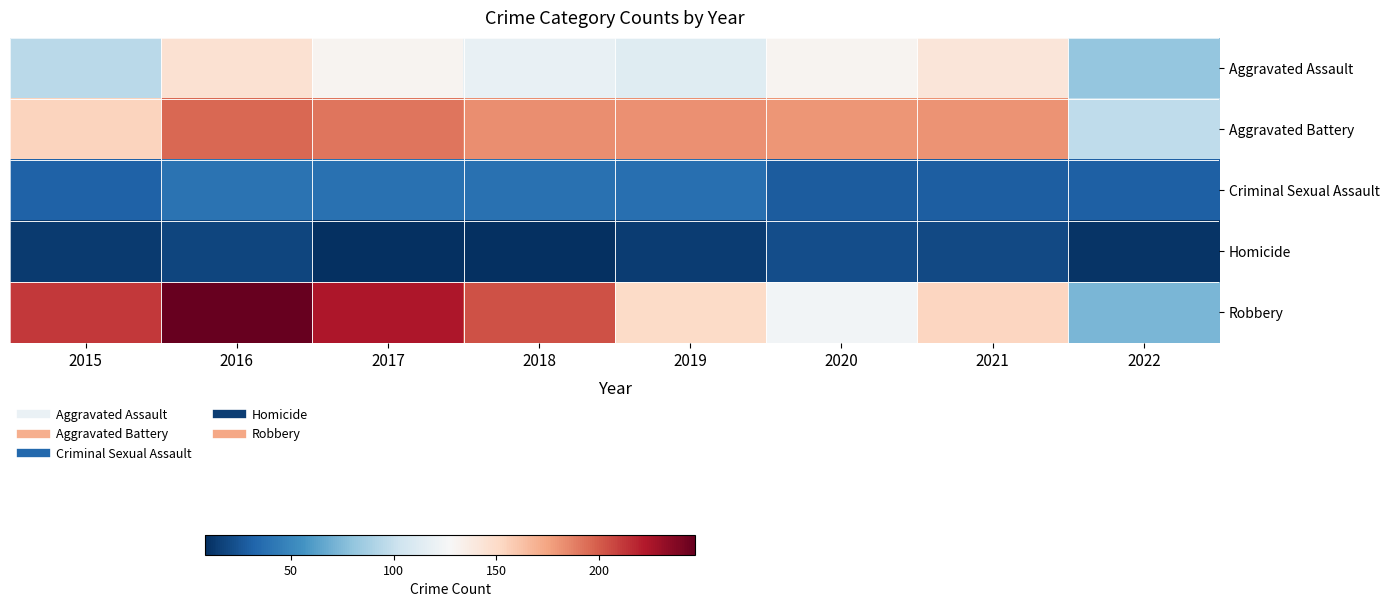

What is the total value across all series at 2021?

525